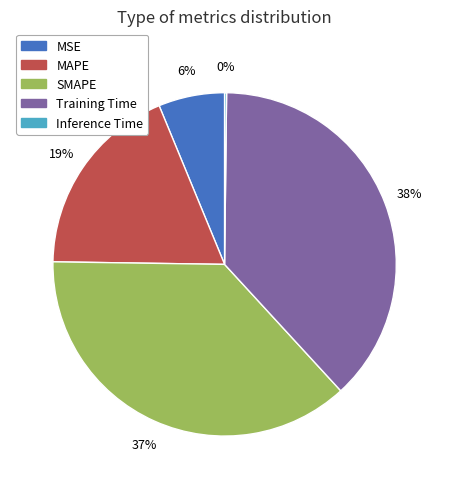

To the nearest percent, what is the difference between the MSE and Training Time slice percentages?

32%